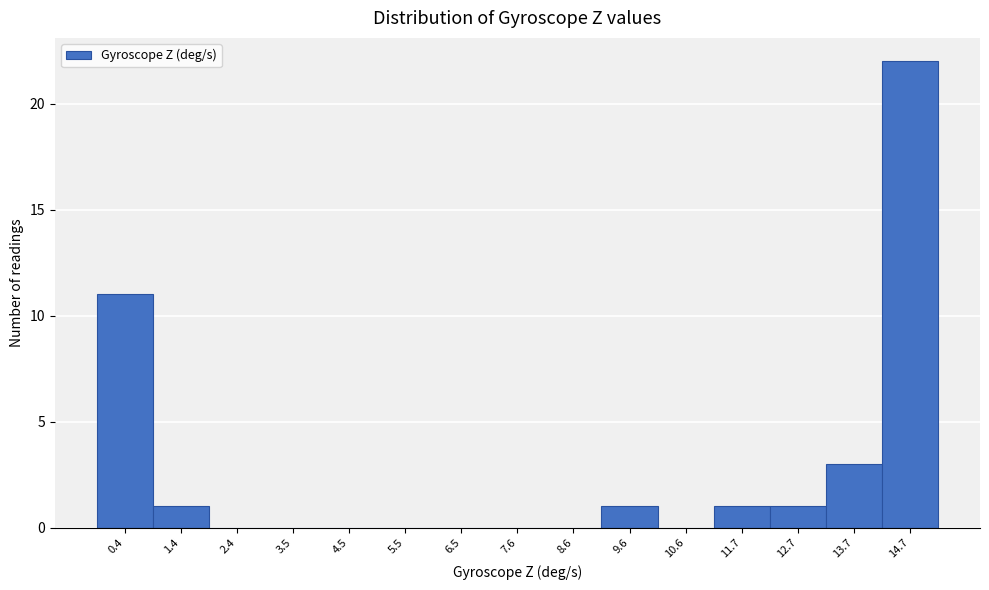

How tall is the bar that spans 0.8 to 2.0 on the x-axis? Neither the bar edges nor the heights are printed on the chart, so give them approximately, as read against the axes.

1